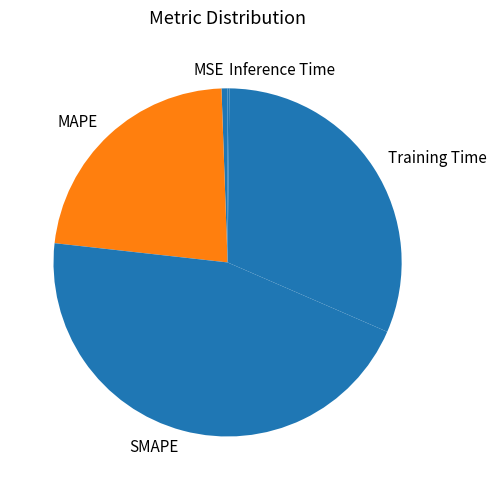

Is the sum of Training Time and MSE greater than half?

No